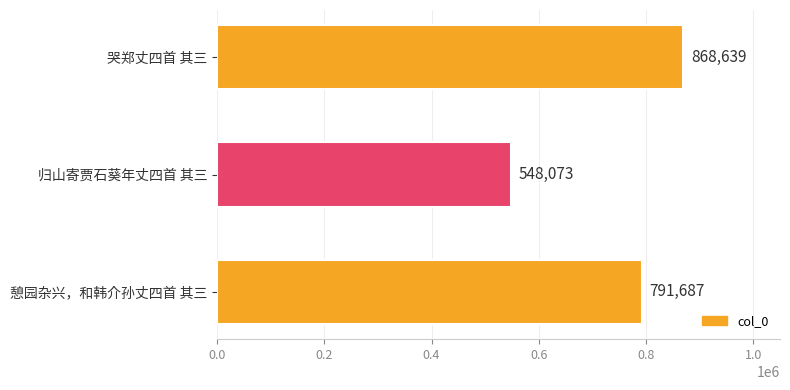

Reading top to bottom, extract all data points from this chart.

868639	548073	791687